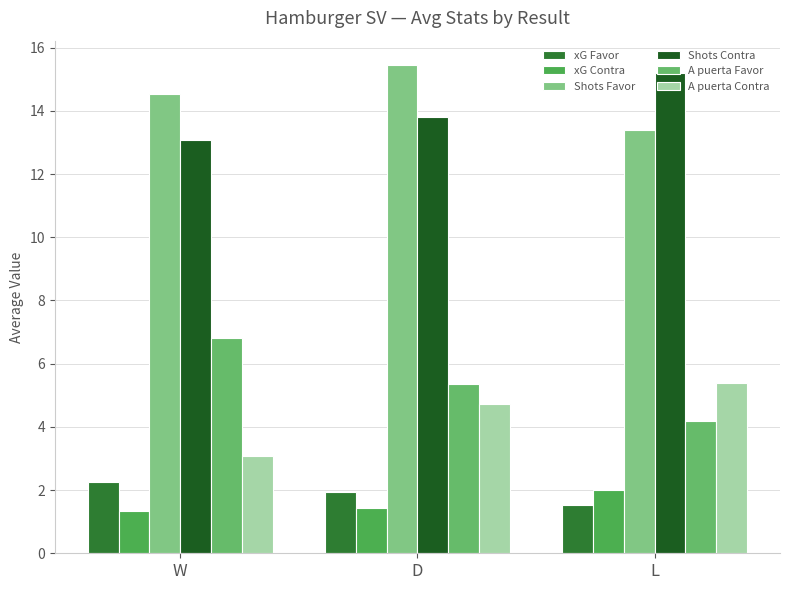

At W, list the series in order from smallest to largest.

xG Contra, xG Favor, A puerta Contra, A puerta Favor, Shots Contra, Shots Favor